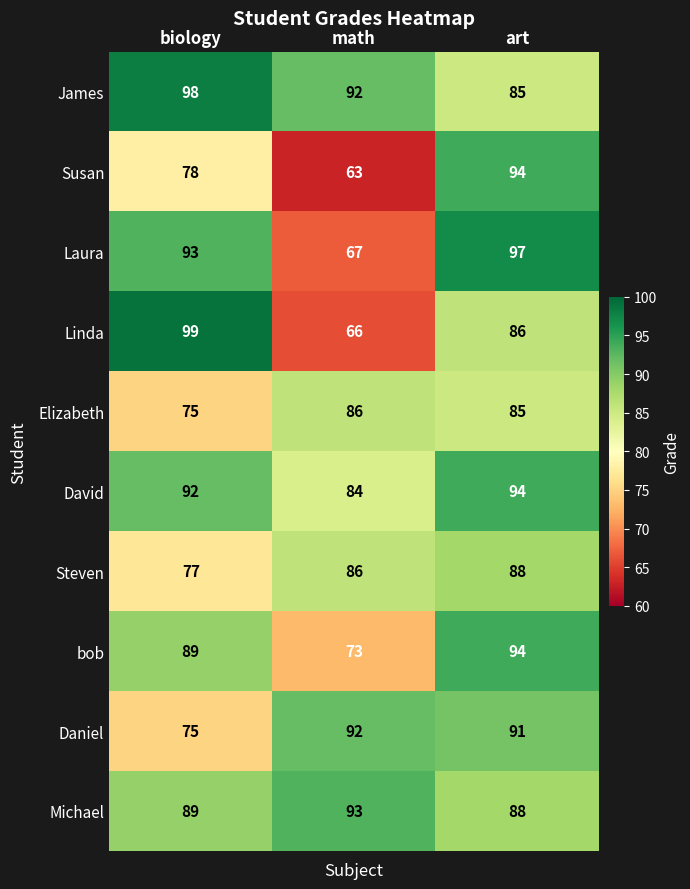

What is the minimum value shown in the chart?

63